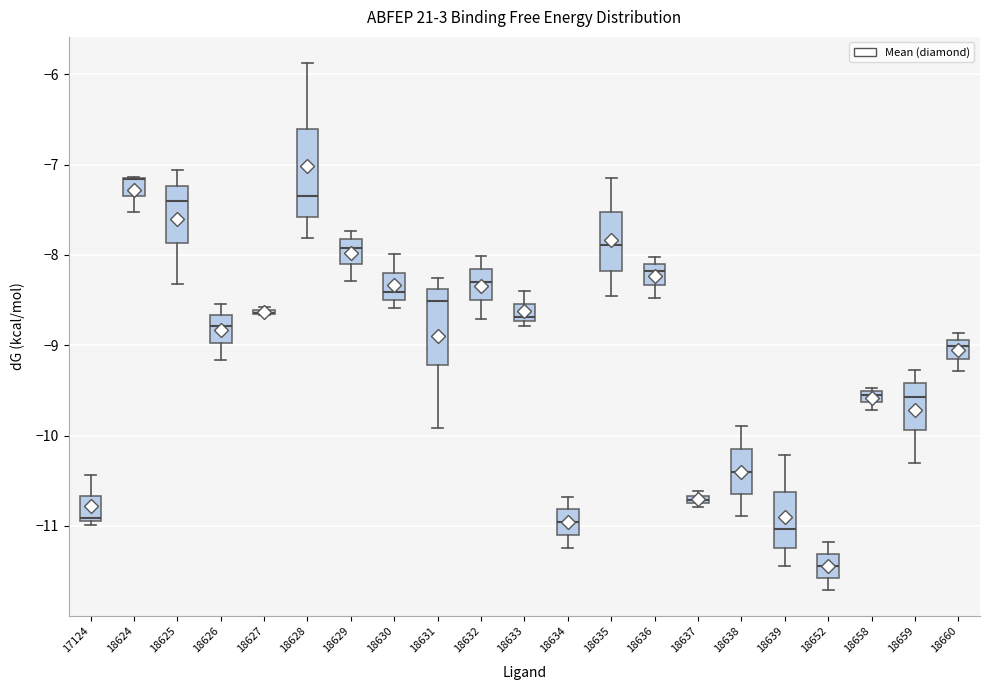

Which box is the tallest, from its lower edge to its upper edge?

18628